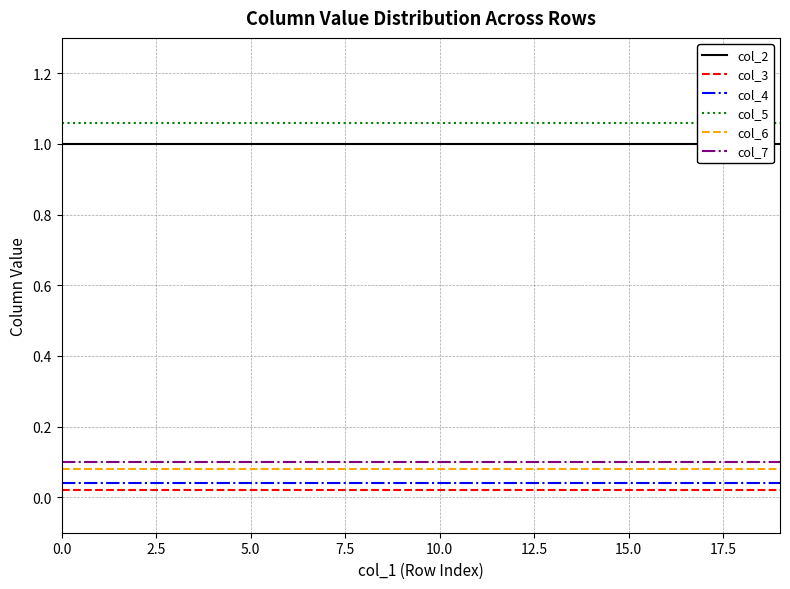

Between 2.5 and 10, which series saw the biggest shift?

col_2